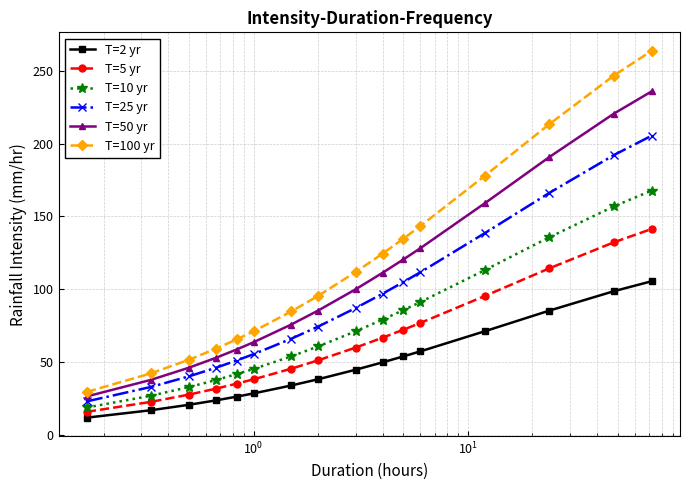

Which series has the widest spread of values?

T=100 yr